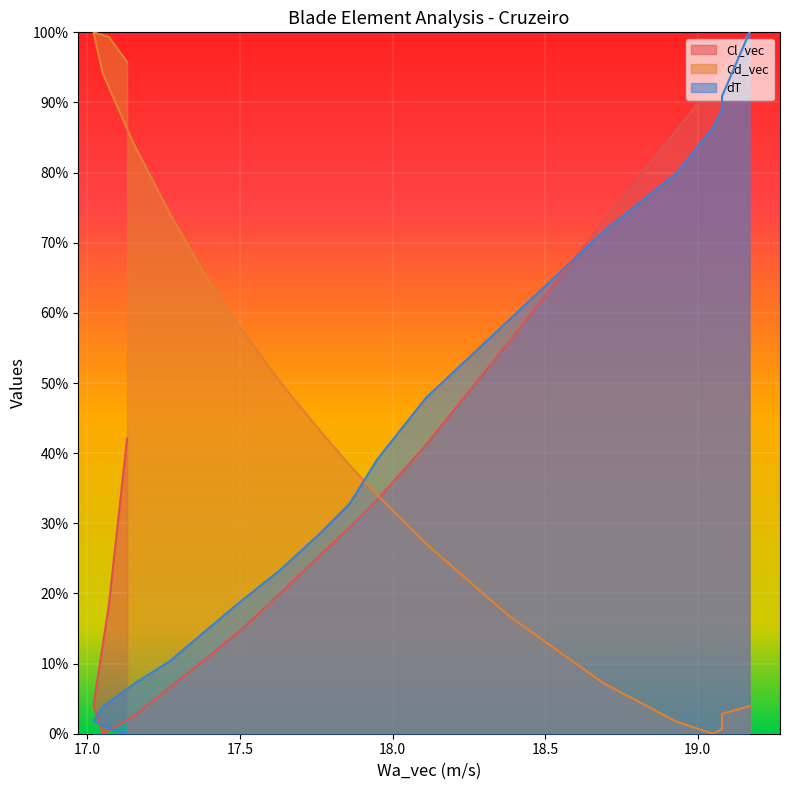

Reading left to right, transcribe all the data shown in this chart.

Cl_vec: 17.13=0.4	17.07=0.2	17.02=0.0	17.05=0.0	17.15=0.0	17.27=0.1	17.38=0.1	17.5=0.1	17.63=0.2	17.76=0.3	17.86=0.3	17.95=0.3	18.11=0.4	18.38=0.6	18.69=0.7	18.93=0.9	19.05=0.9	19.08=0.9	19.08=0.9	19.17=1.0
Cd_vec: 17.13=1.0	17.07=1.0	17.02=1.0	17.05=0.9	17.15=0.8	17.27=0.7	17.38=0.7	17.5=0.6	17.63=0.5	17.76=0.4	17.86=0.4	17.95=0.3	18.11=0.3	18.38=0.2	18.69=0.1	18.93=0.0	19.05=0.0	19.08=0.0	19.08=0.0	19.17=0.0
dT: 17.13=0.0	17.07=0.0	17.02=0.0	17.05=0.0	17.15=0.1	17.27=0.1	17.38=0.1	17.5=0.2	17.63=0.2	17.76=0.3	17.86=0.3	17.95=0.4	18.11=0.5	18.38=0.6	18.69=0.7	18.93=0.8	19.05=0.9	19.08=0.9	19.08=0.9	19.17=1.0